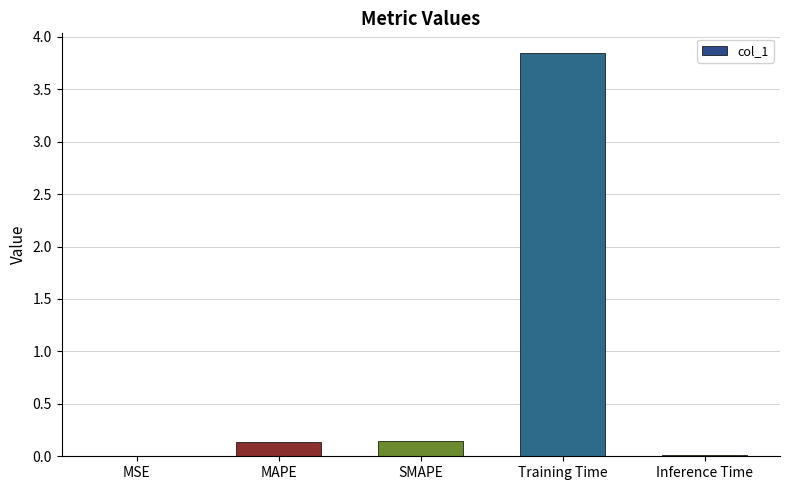

At which category does the chart reach its peak across all series?

Training Time